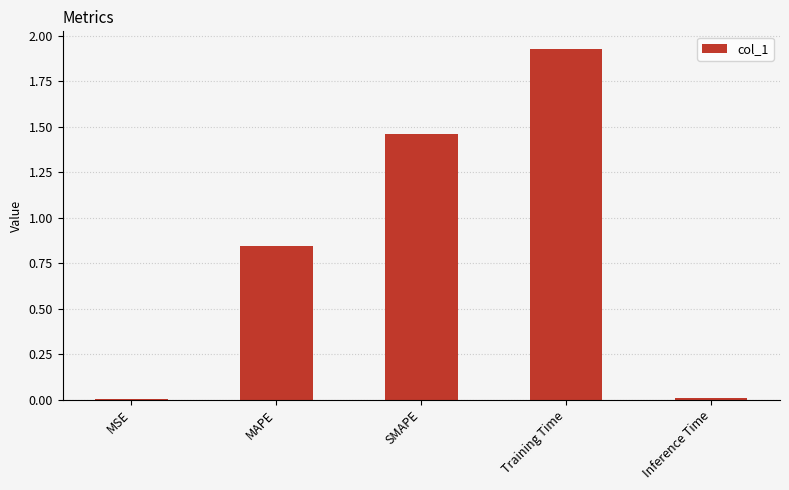

Is it true that the value at Training Time is 3.1?

False